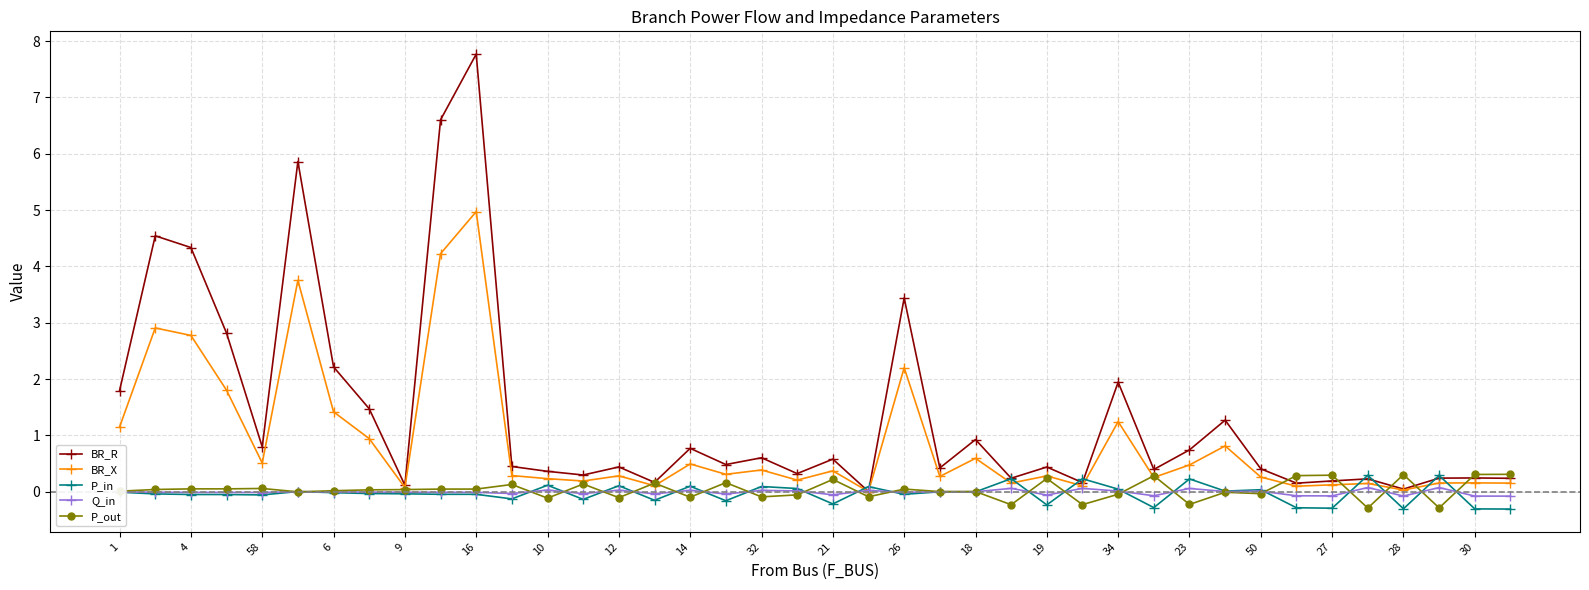

True or false: P_out has more than 1 points higher than both neighbors.

True